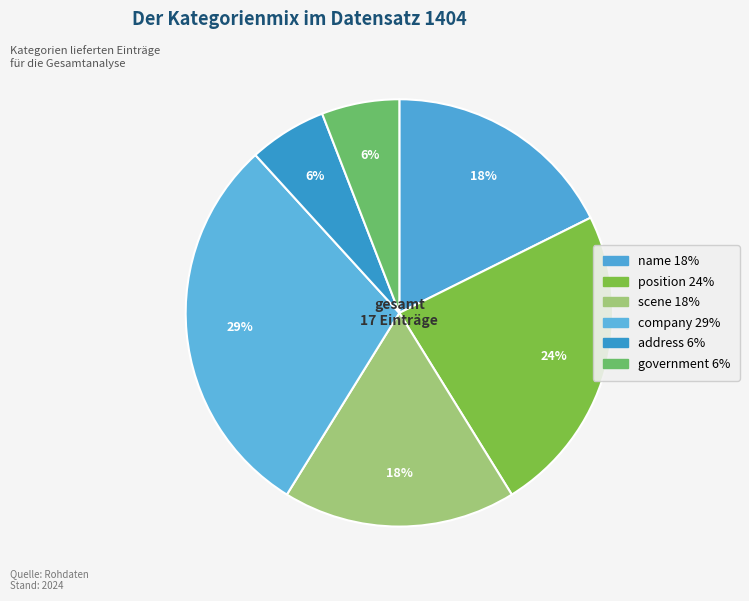

Does name account for over 50% of the chart?

No